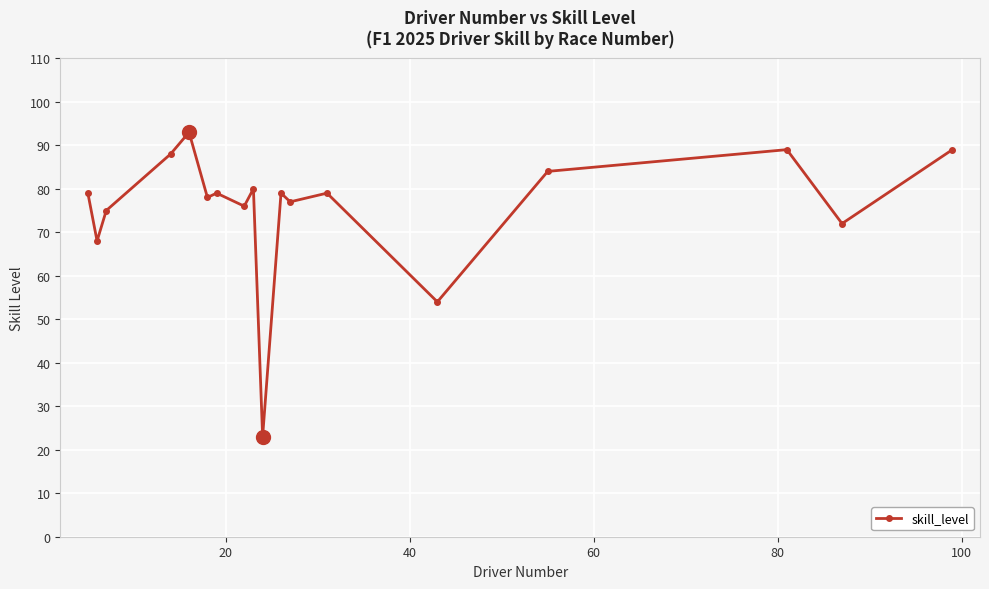

What is the value of the 12th point from the left?

77